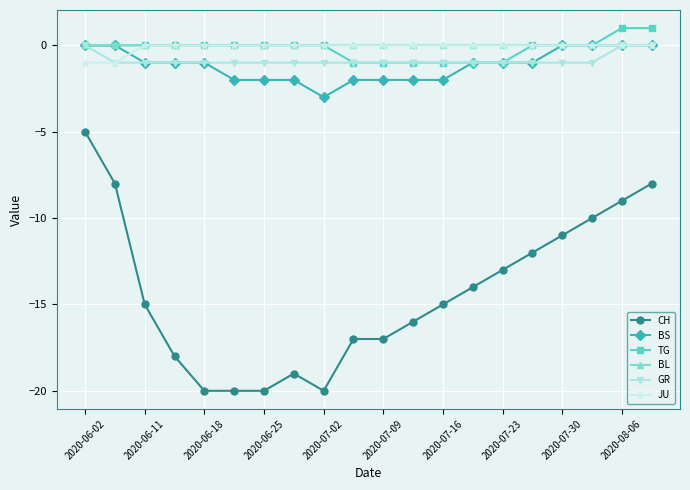

True or false: CH and JU cross at least once.

False